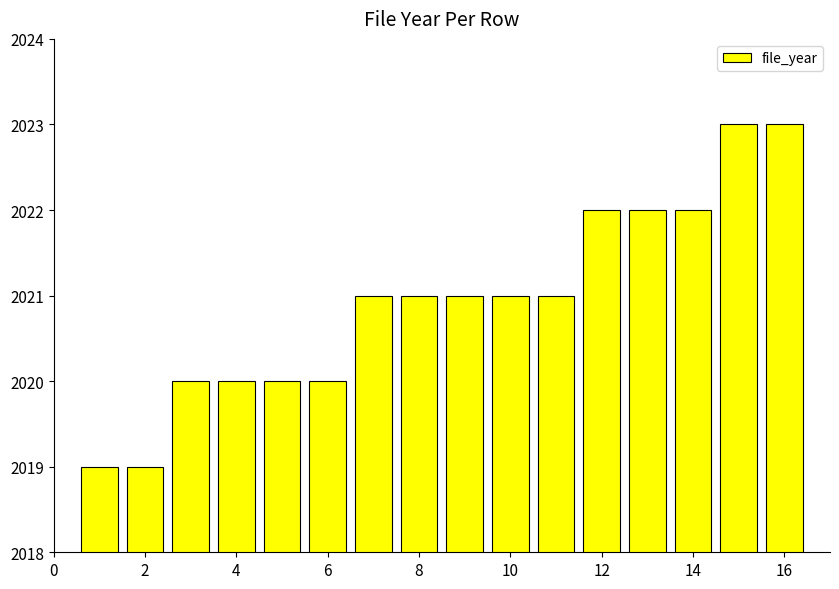

What is the value of the 9th bar from the left?

2021